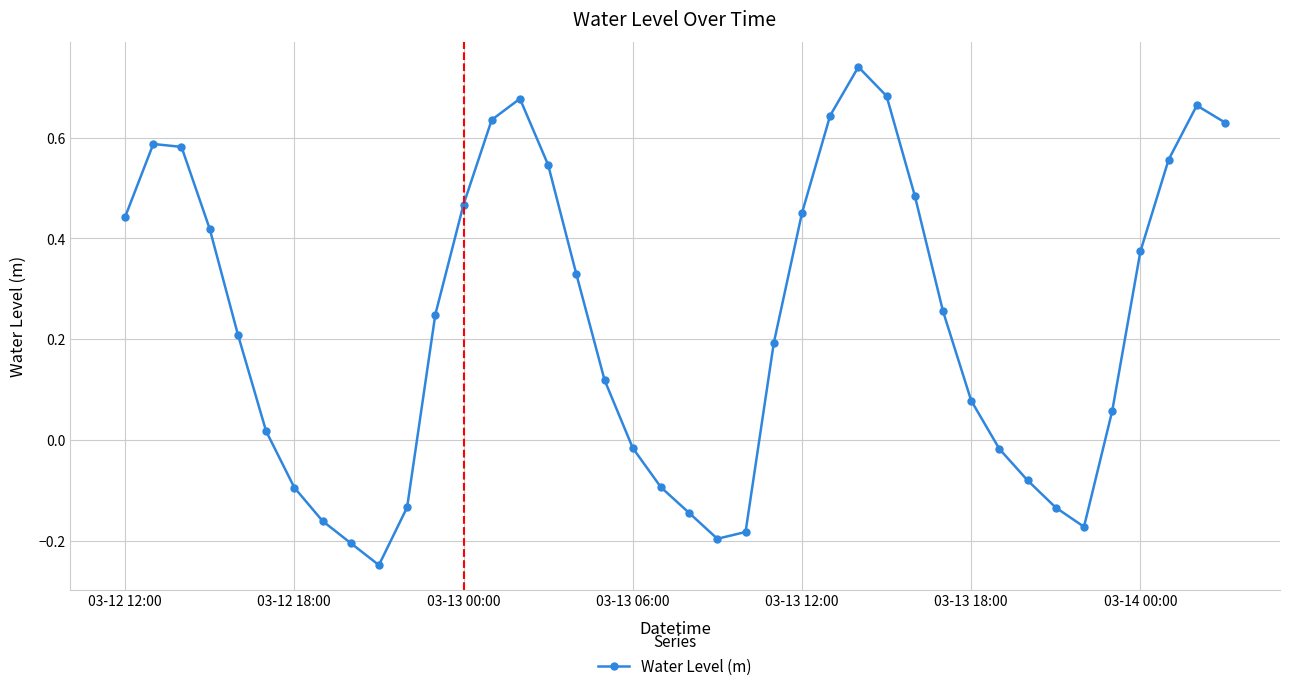

What is the sum of all values?

9.2